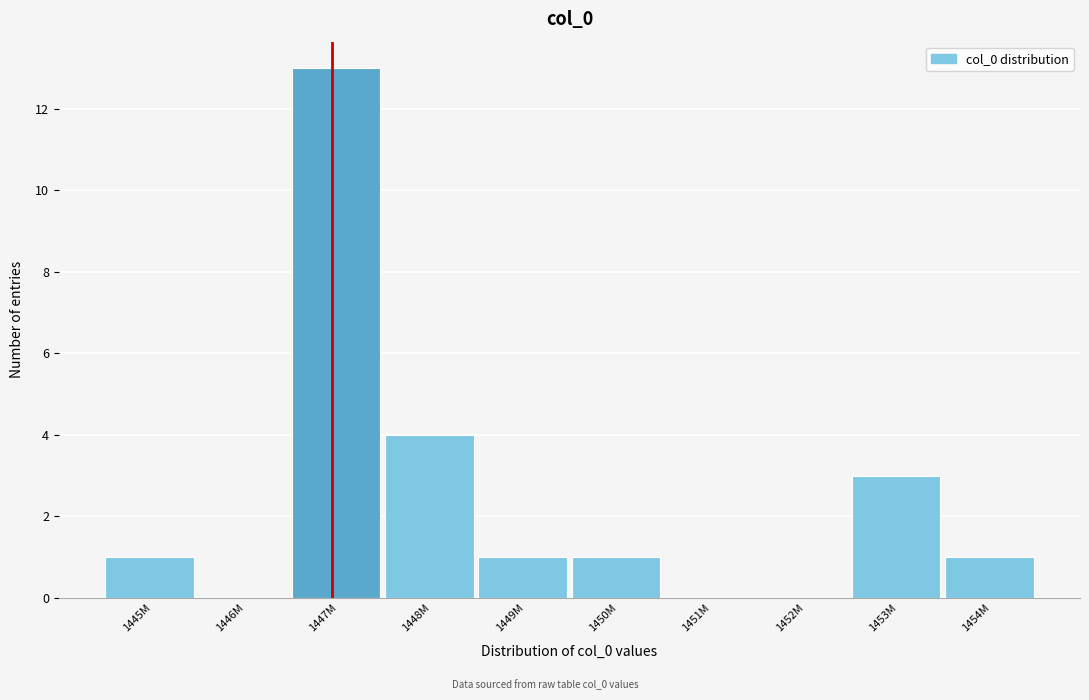

Reading right to left, extract all data points from this chart.

1454M=1	1453M=3	1452M=0	1451M=0	1450M=1	1449M=1	1448M=4	1447M=13	1446M=0	1445M=1